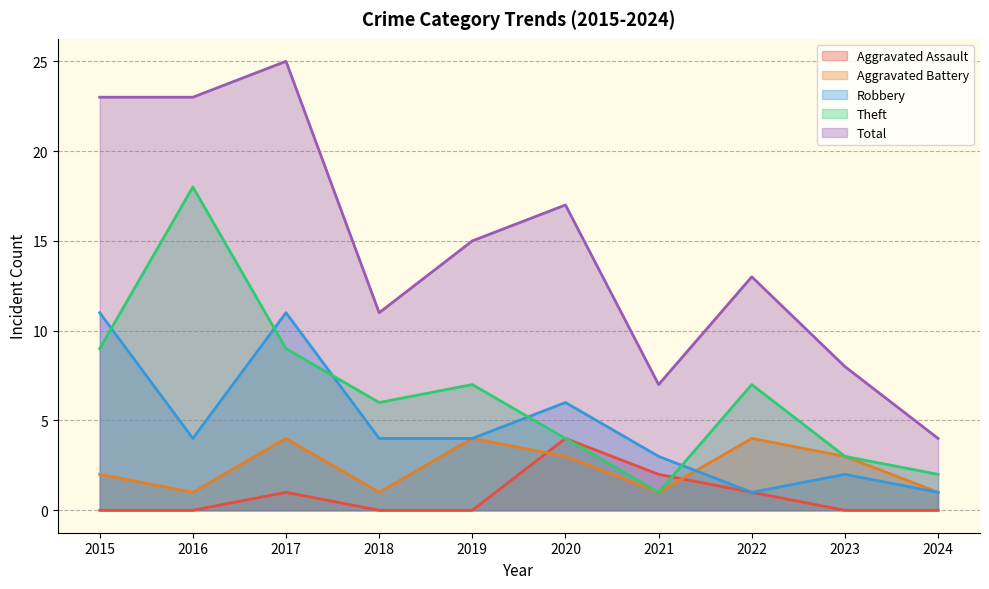

What is the value of the Total point at the 10th from the left?

4